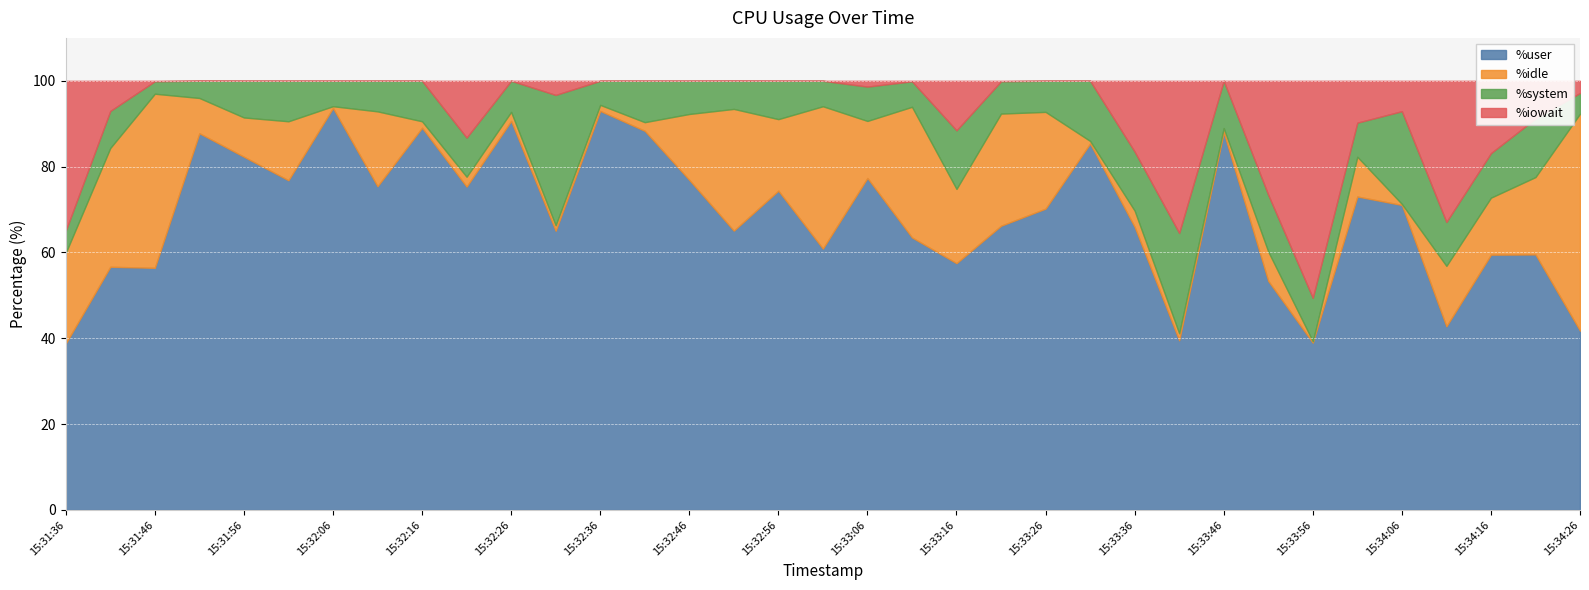

In %user, how many points are lower than both neighbors (excluding endpoints)?

11